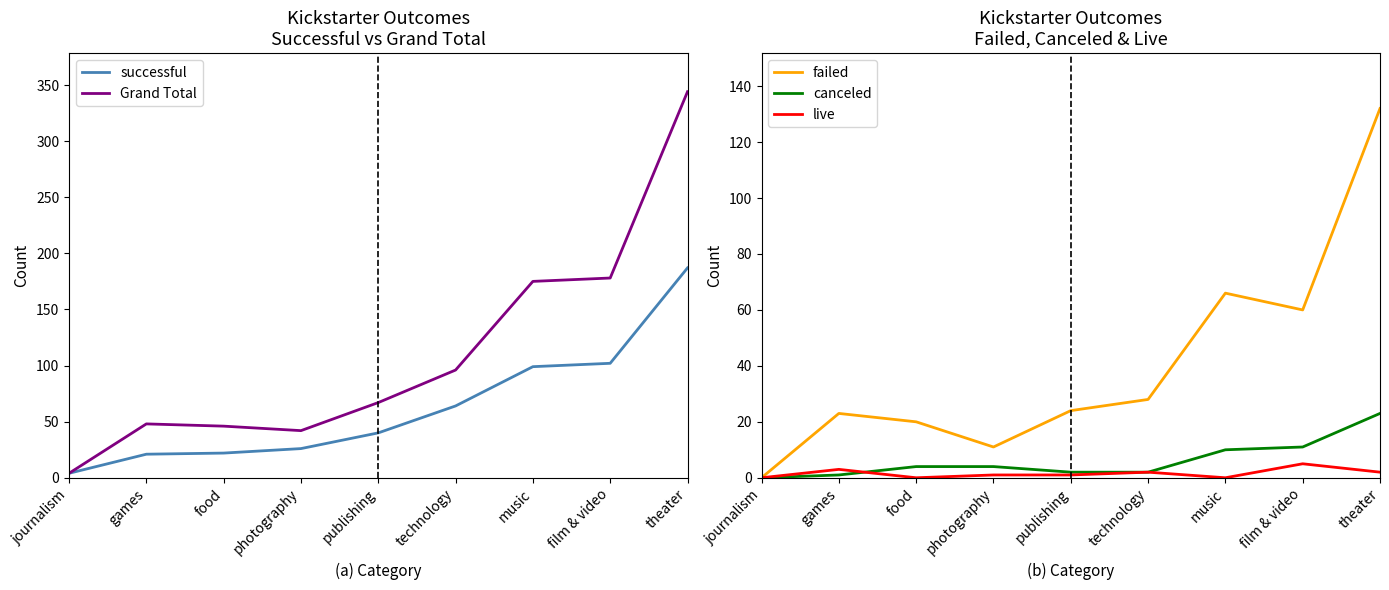

Does the chart have visible grid lines?

No